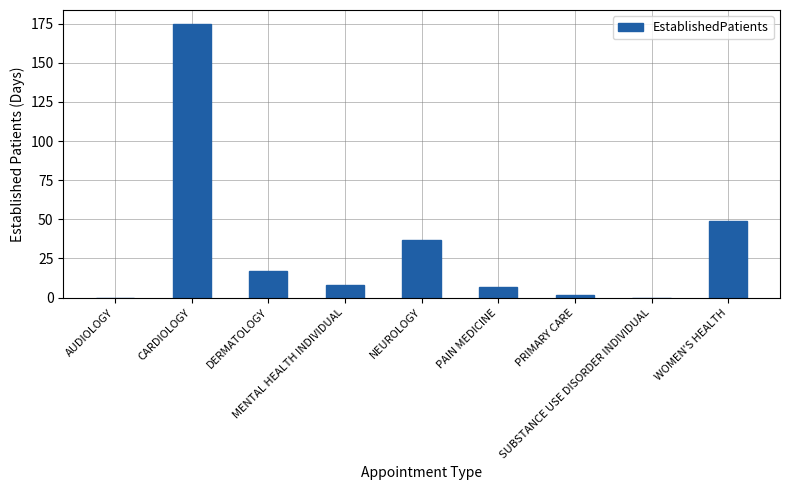

The value at MENTAL HEALTH INDIVIDUAL is 8.1. True or false?

True